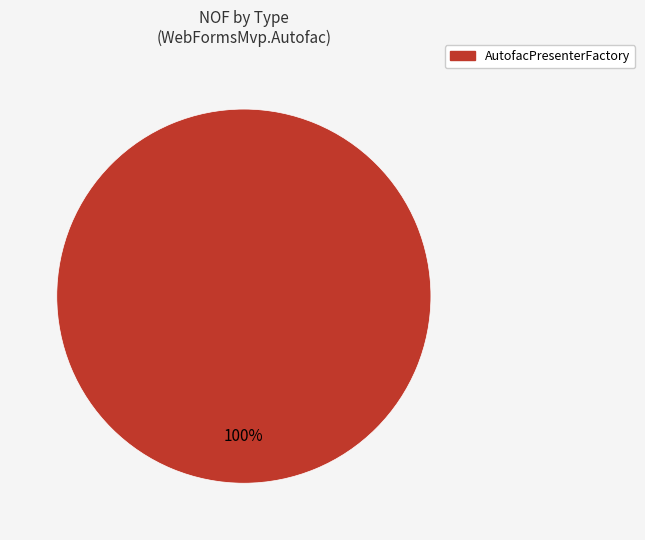

Is there a majority slice in this chart?

Yes